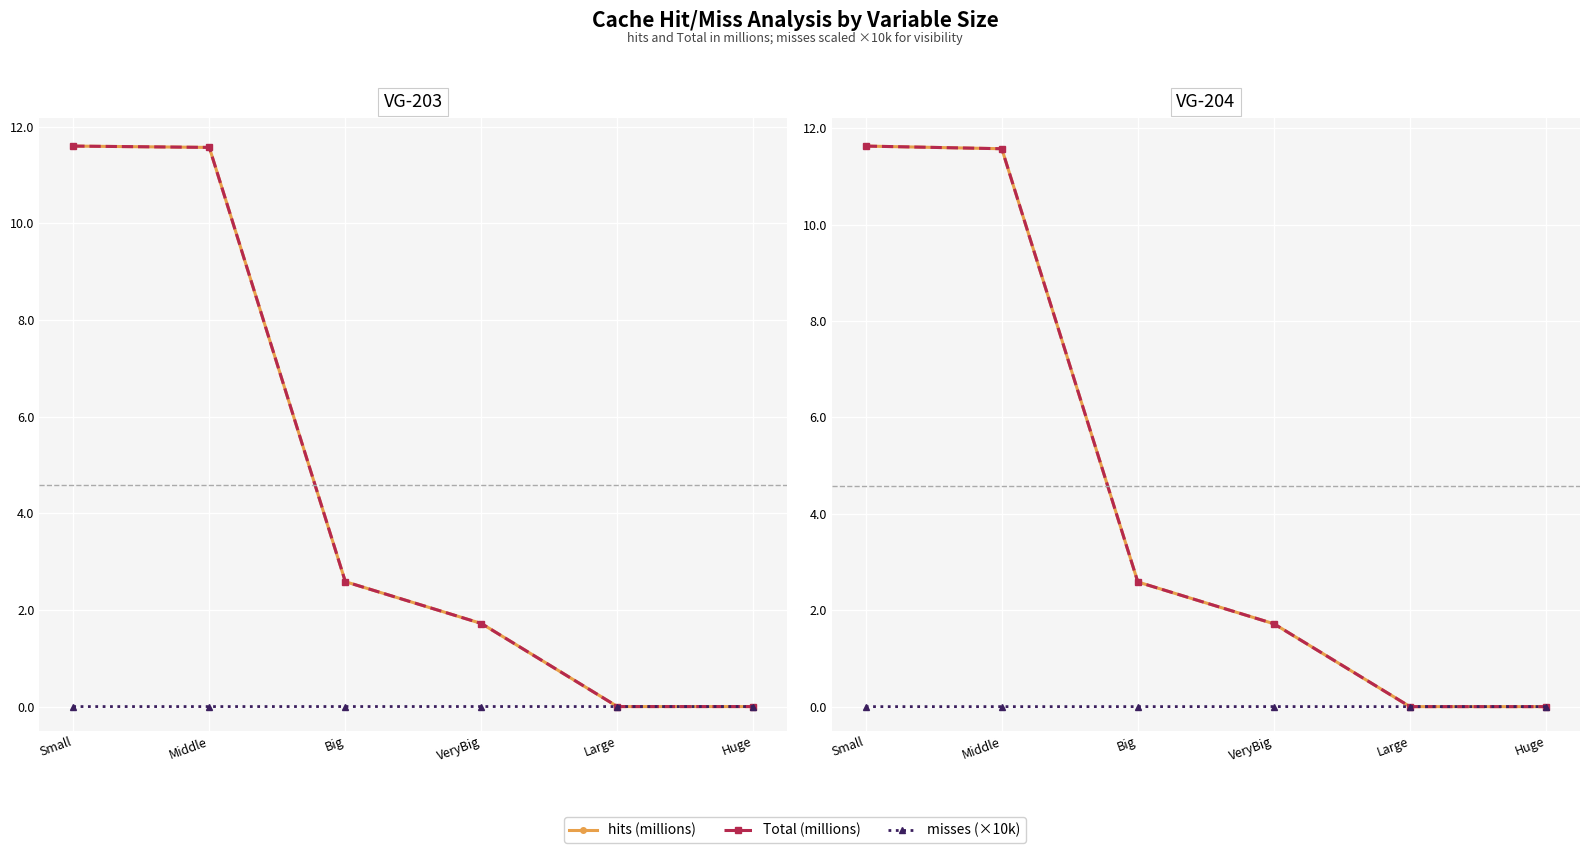

The value of misses (×10k) at Middle is 0.0. True or false?

True